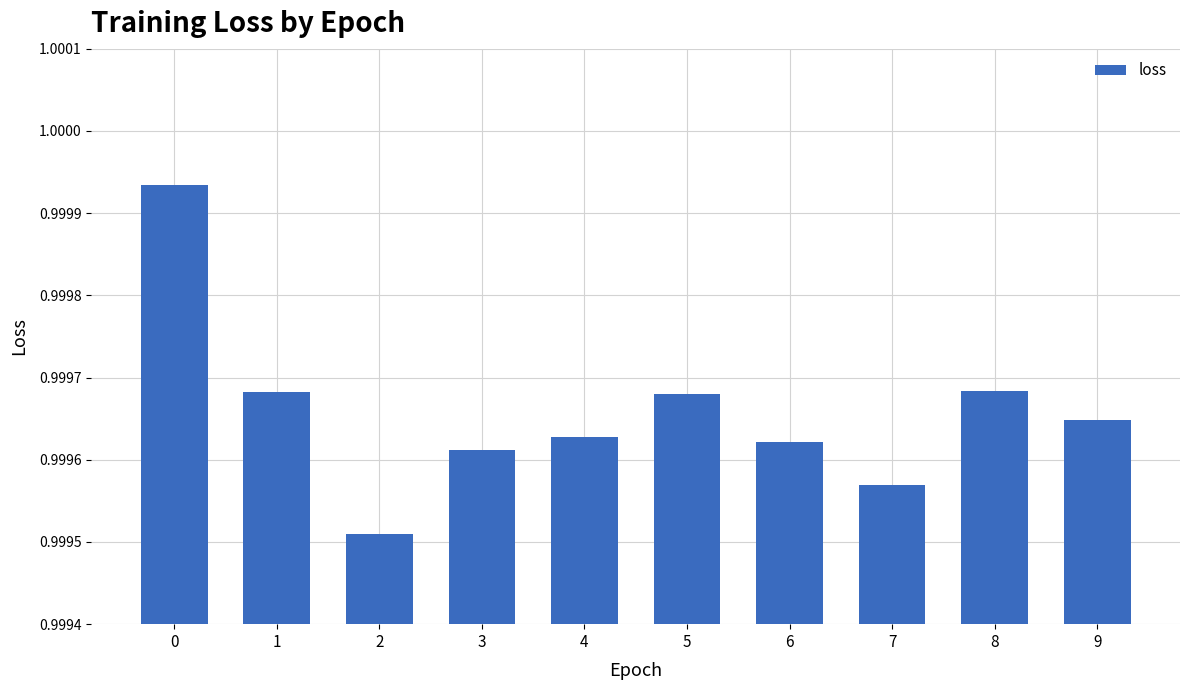

True or false: the data shows 0.3 at 8.

False